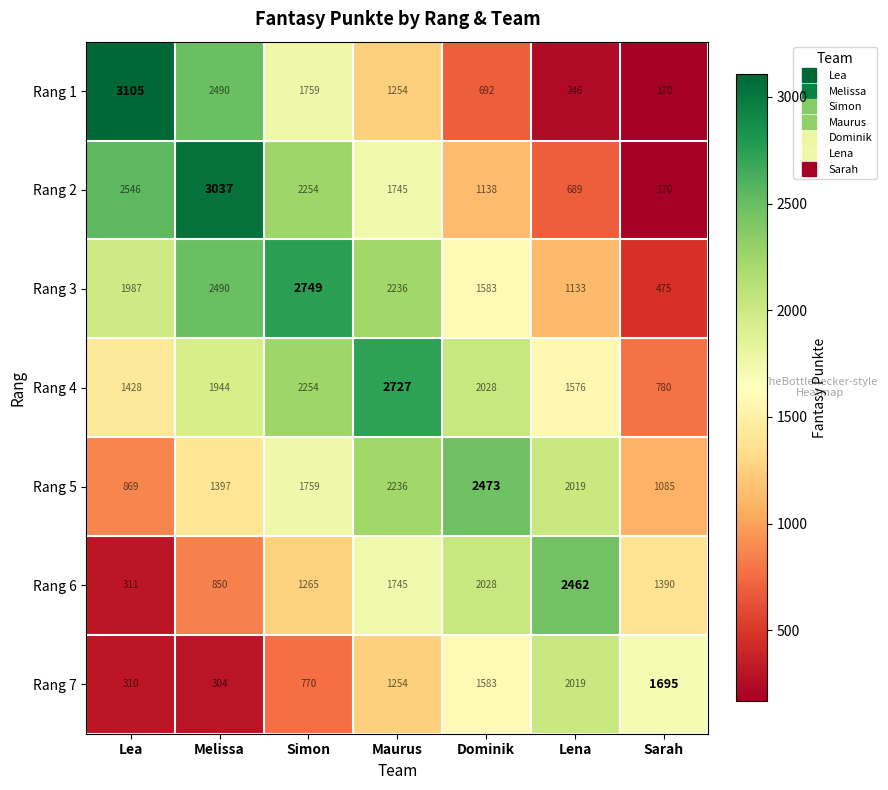

The value of Rang 4 at Lea is 1428. True or false?

True